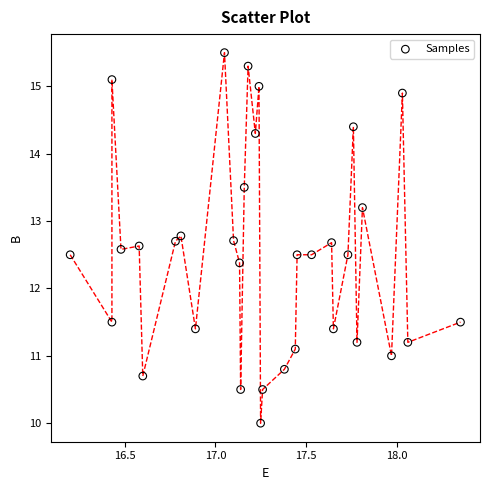

What is the range of Y values (max minus min)?

5.5